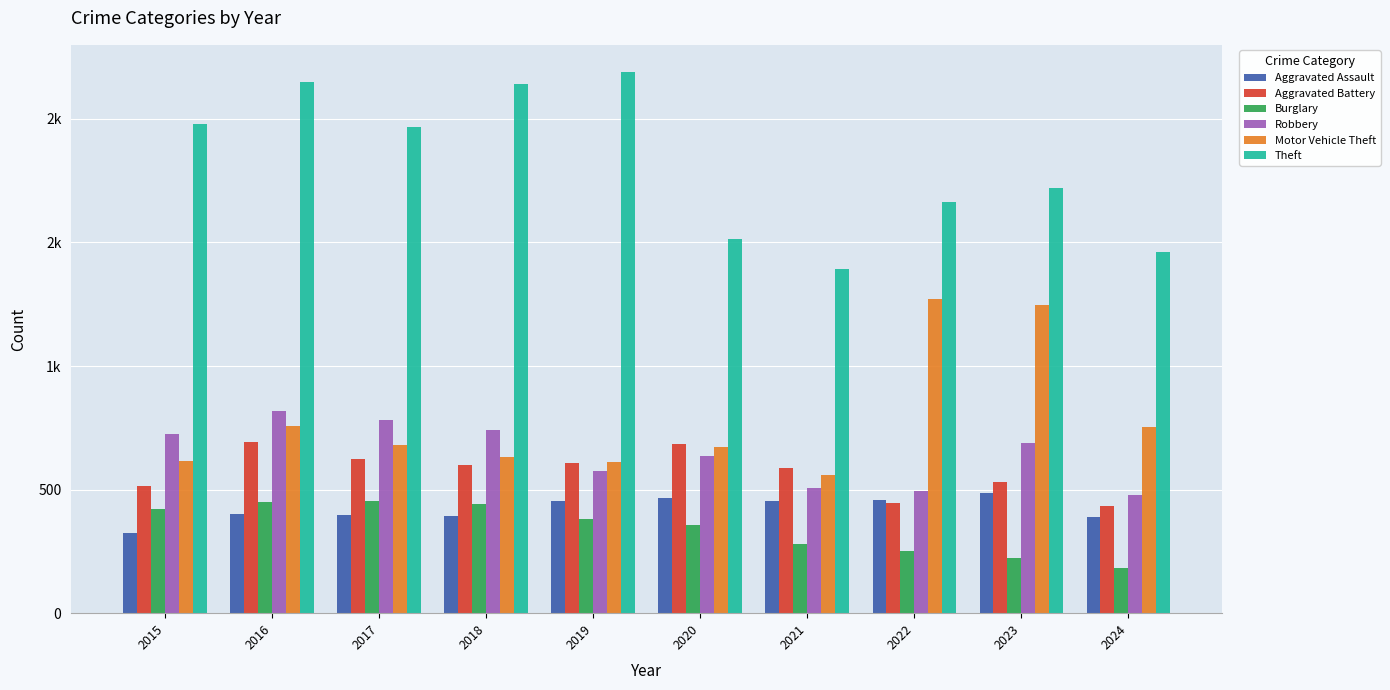

Is the value of Robbery at 2022 greater than the value of Motor Vehicle Theft at 2022?

No